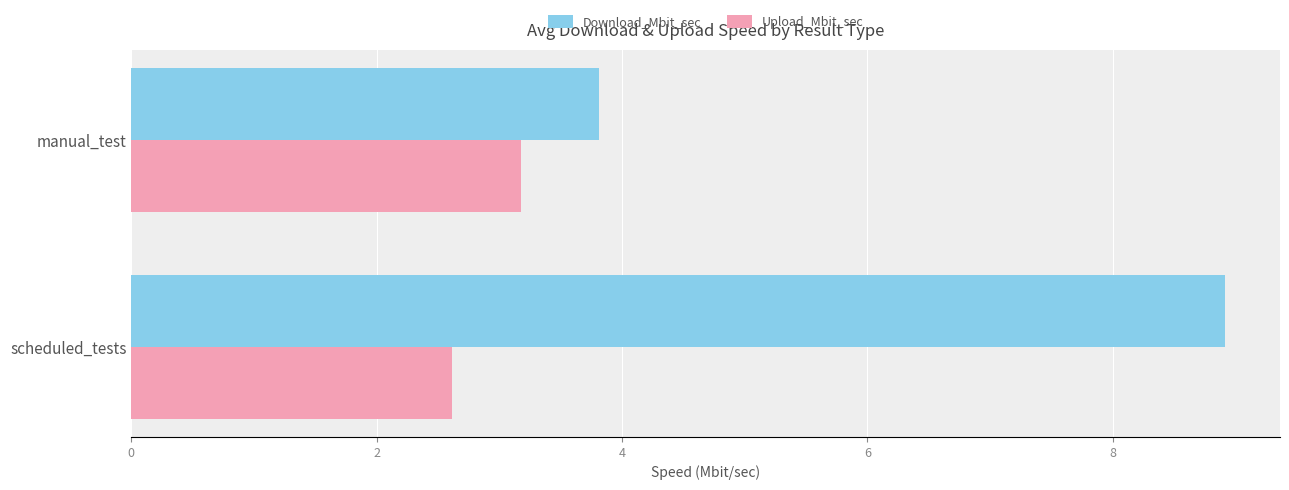

Is it true that Download_Mbit_sec equals 3.0 at scheduled_tests?

False